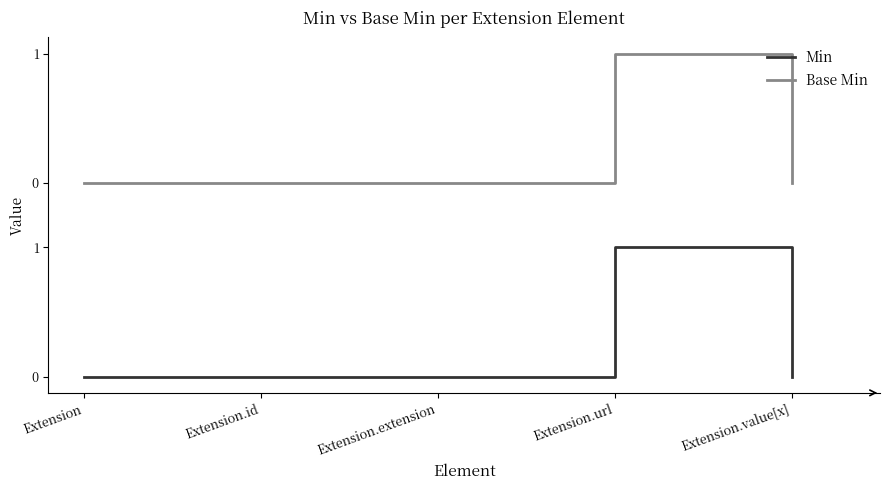

True or false: Min has a value of 1.0 at Extension.url.

True